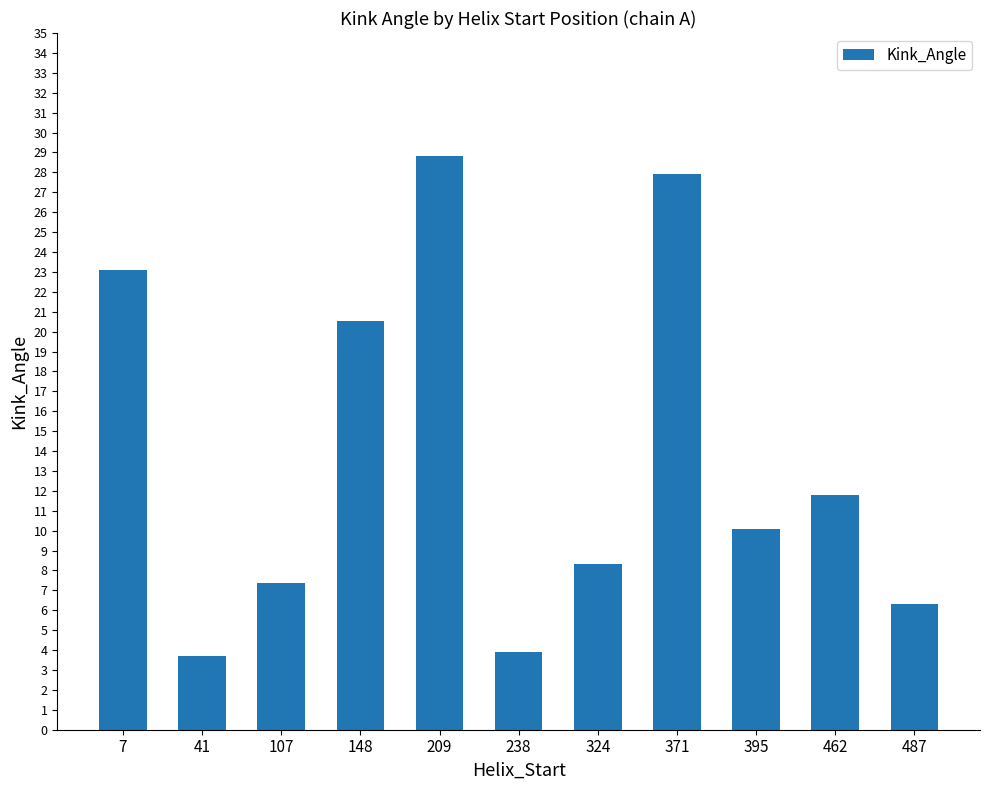

Is it true that the value at 395 is 15.2?

False